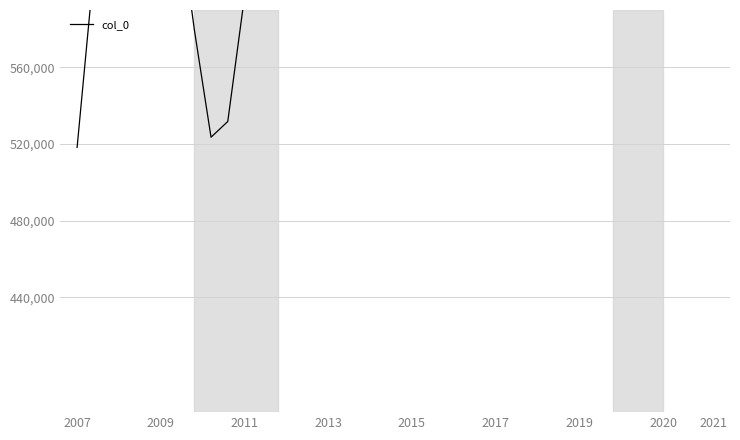

What is the approximate value at 27, to the nearest 100?

1138300